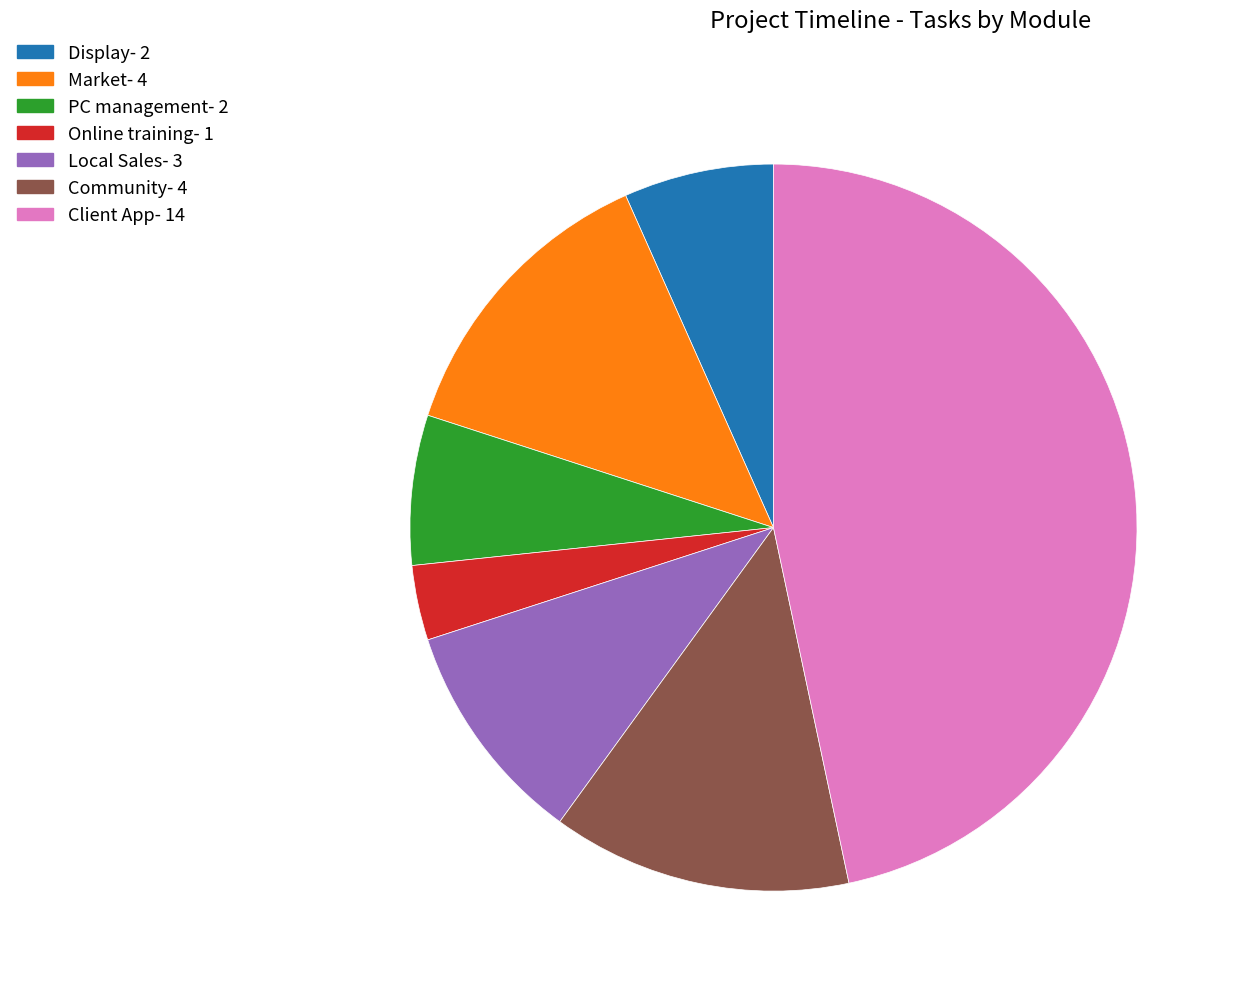

How many slices are in this pie chart?

7